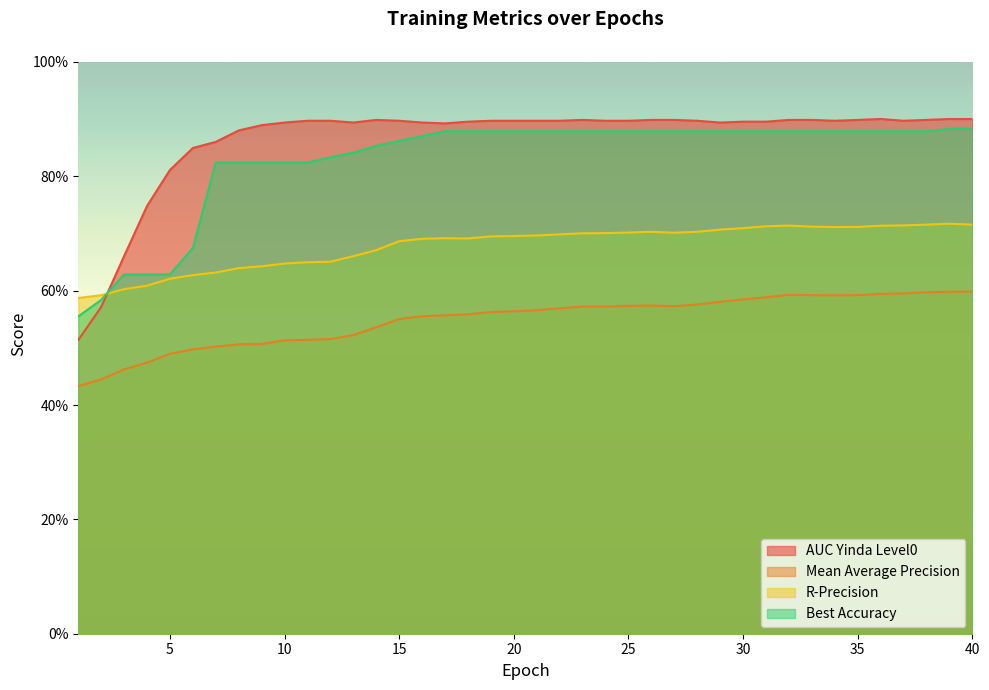

Which series ends up on top after the final intersection of best_accuracy and r_precision?

best_accuracy